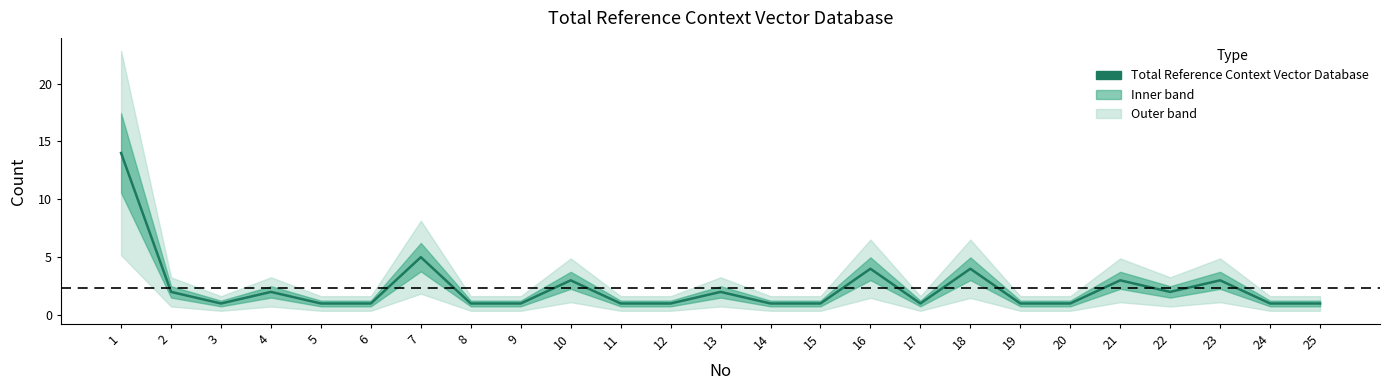

Is it true that the value at 24 is 1?

False